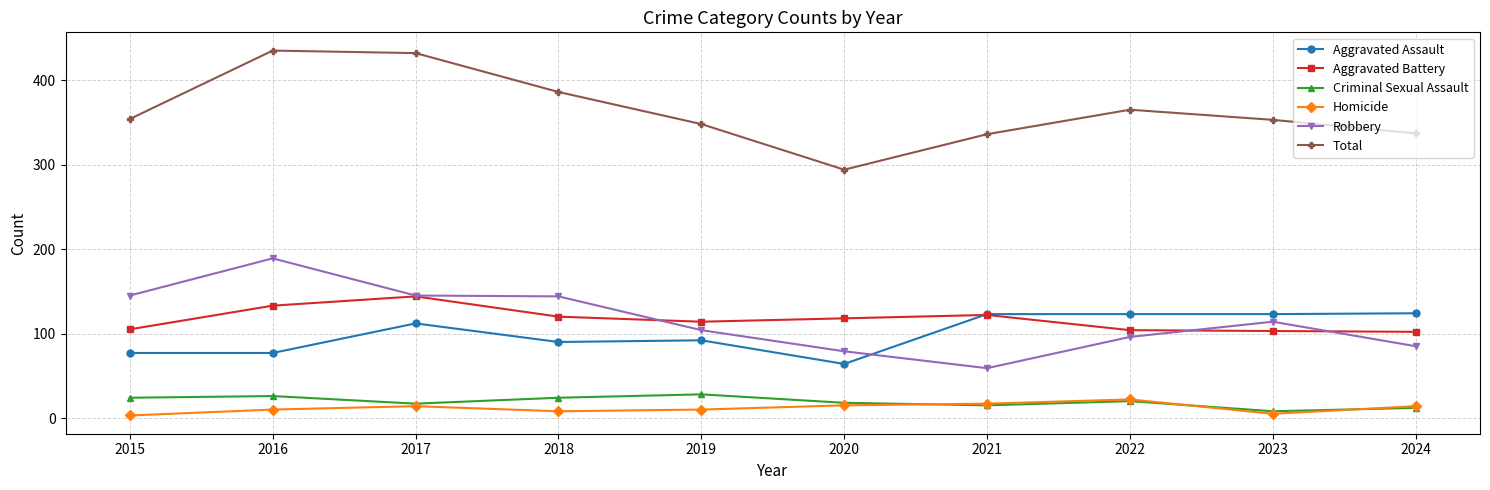

The Robbery series shows 96 at 2022. True or false?

True